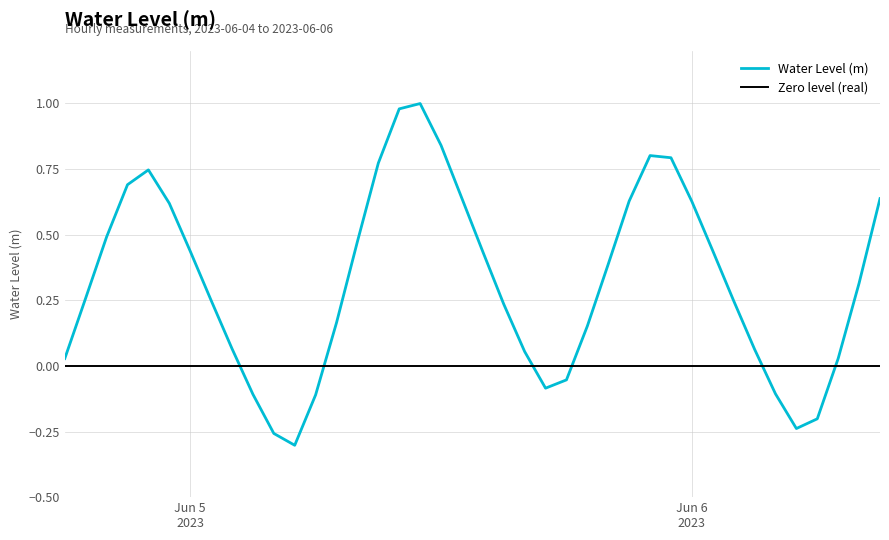

What is the greatest value displayed?

1.0